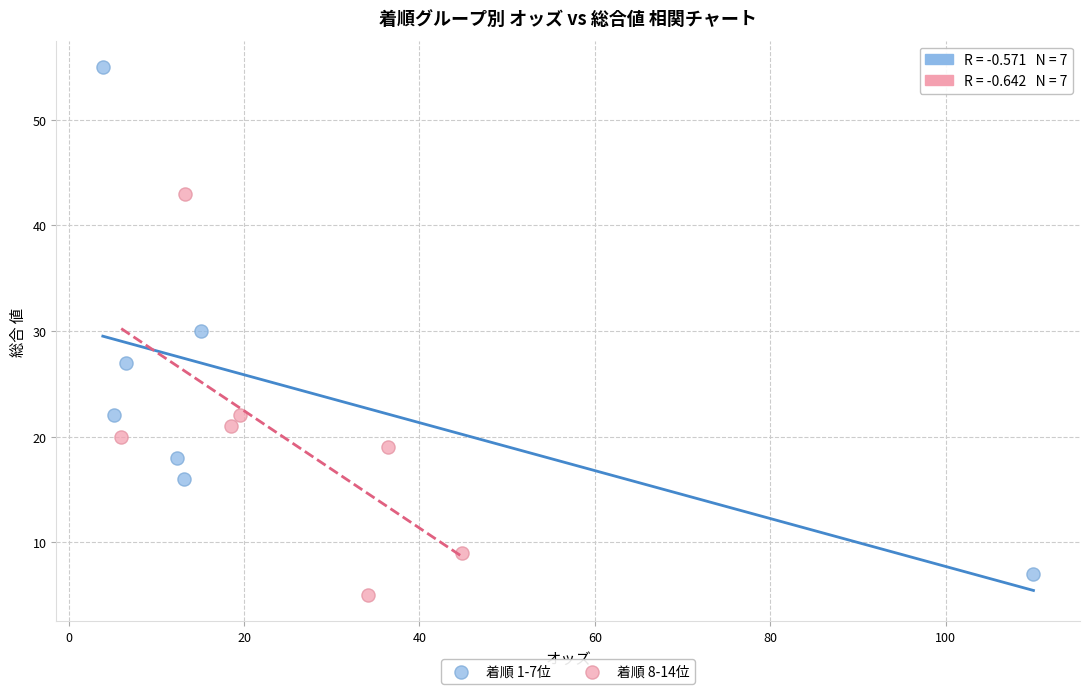

Which series reaches the maximum Y coordinate?

着順 1-7位